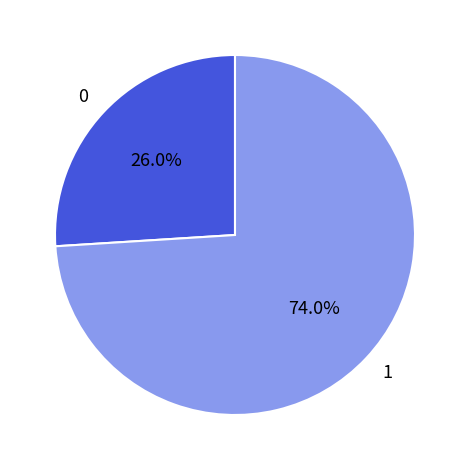

To the nearest percent, what is the average slice percentage?

50%